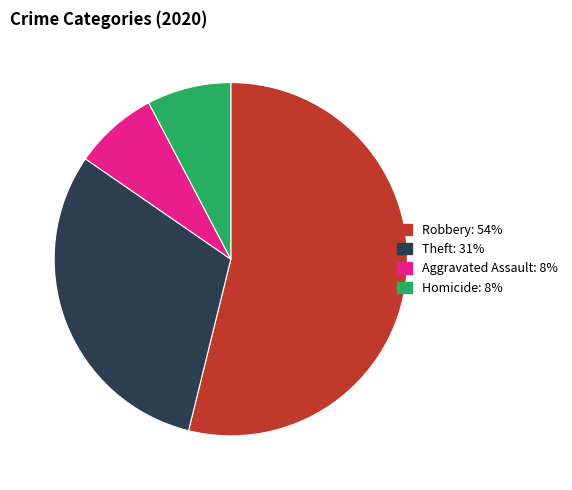

How many slices are in this pie chart?

4